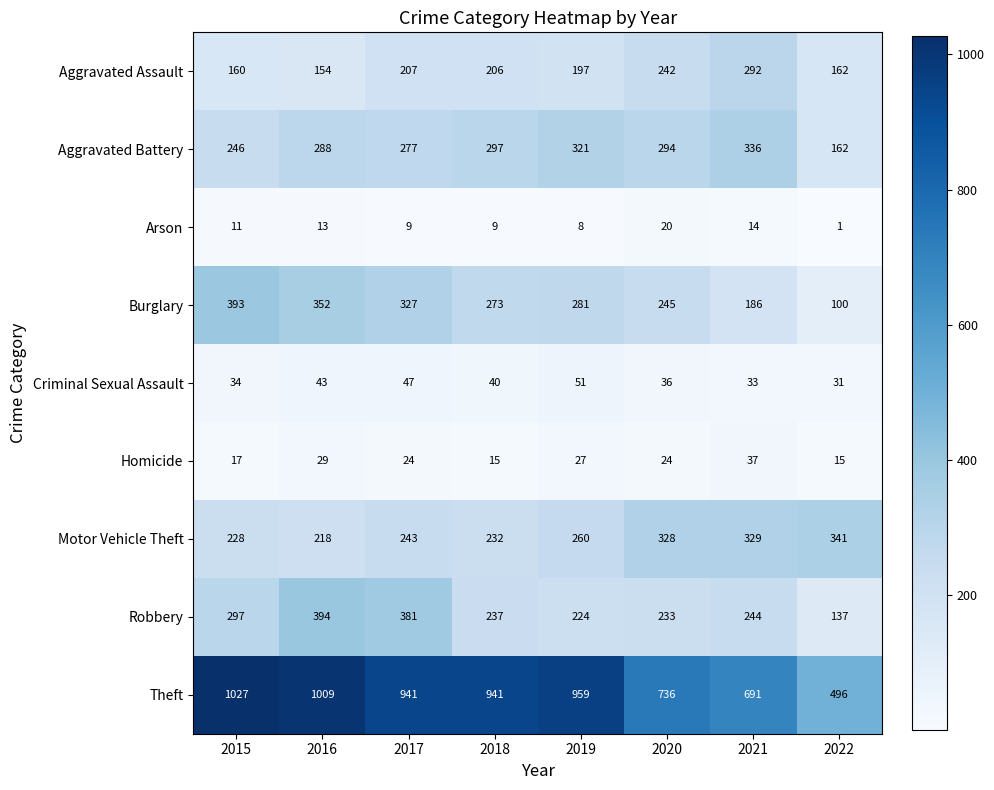

True or false: Arson has a value of 5 at 2021.

False